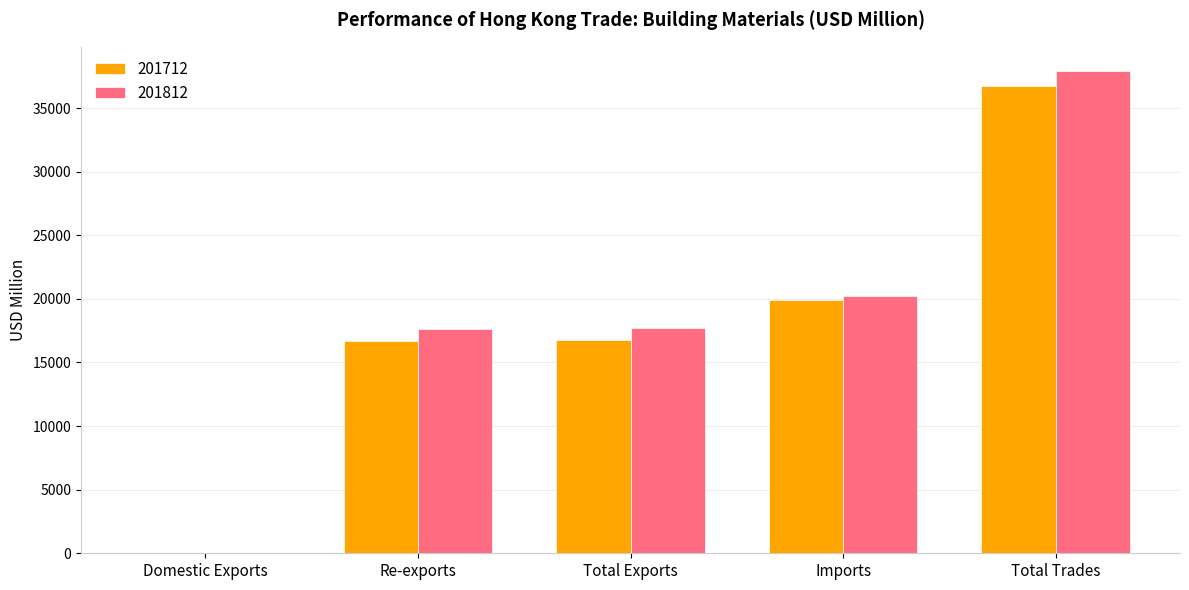

Is the value of 201812 at Imports greater than the value of 201712 at Domestic Exports?

Yes